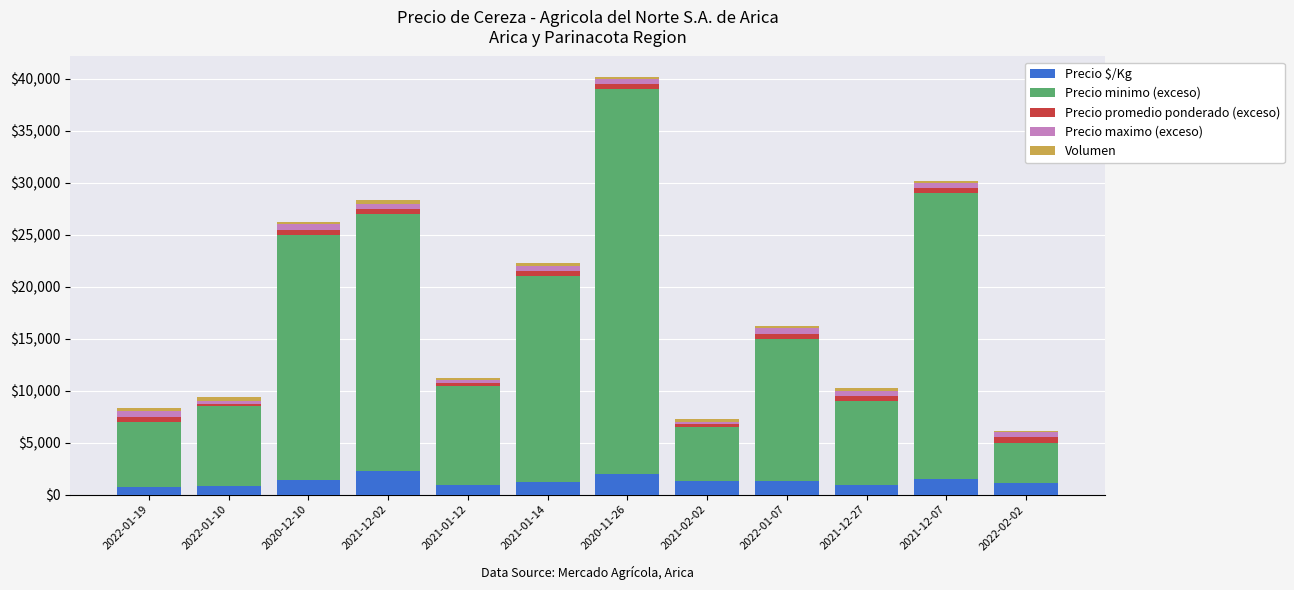

At which category is the sum across all series the highest?

2020-11-26